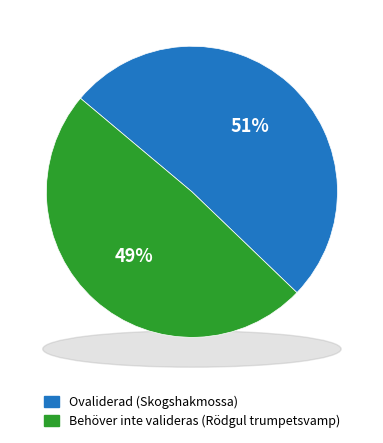

Is Behöver inte valideras (Rödgul trumpetsvamp) the majority of the pie?

No